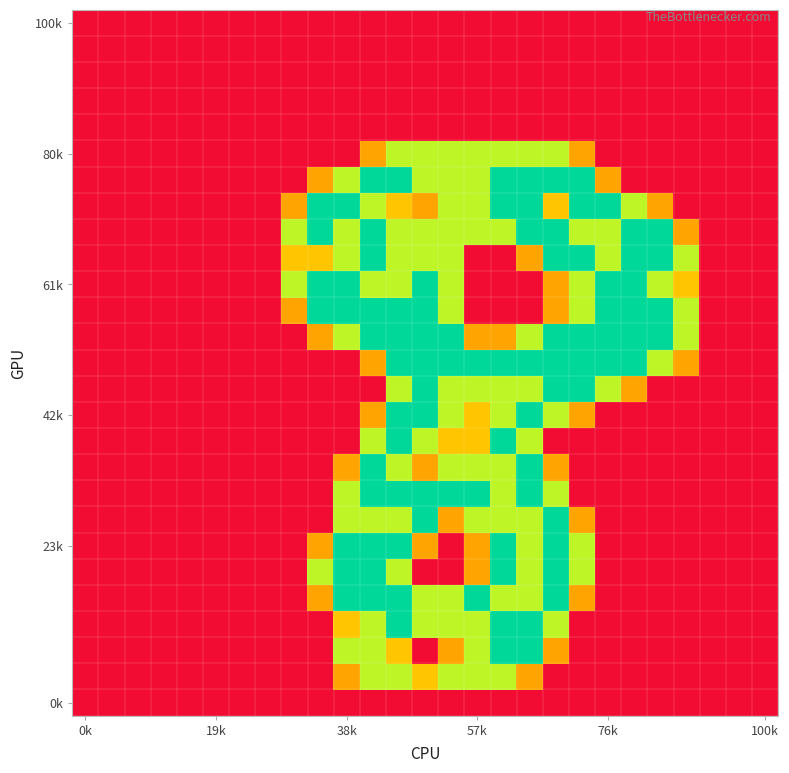

Which label corresponds to the smallest value in the chart?

0k